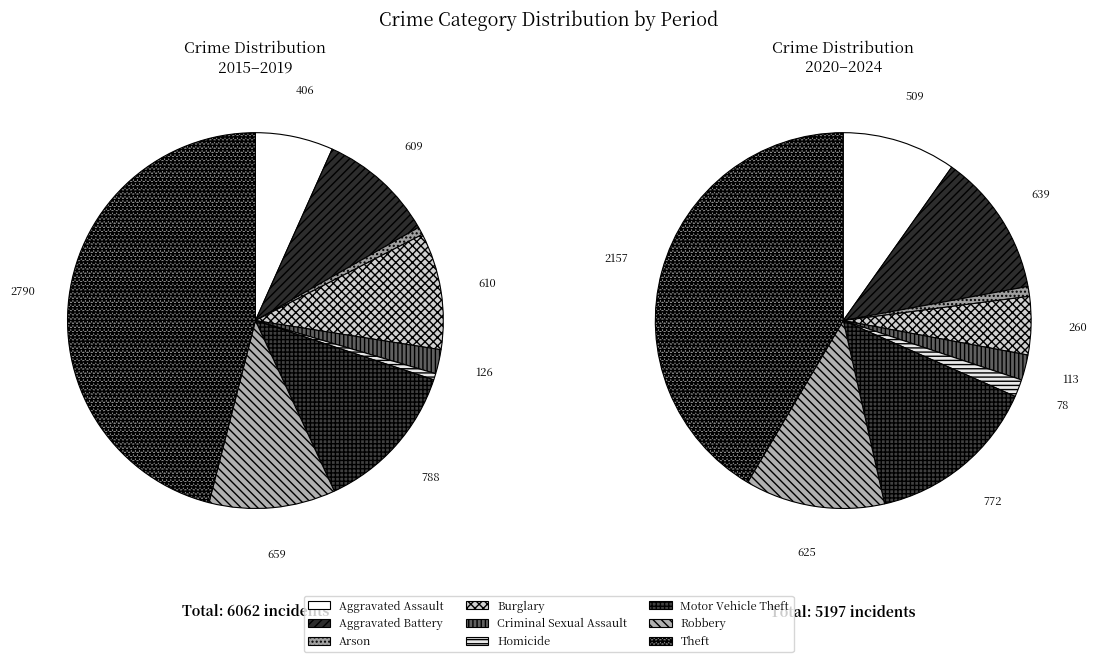

What portion of the pie excludes Aggravated Battery?

88.9%